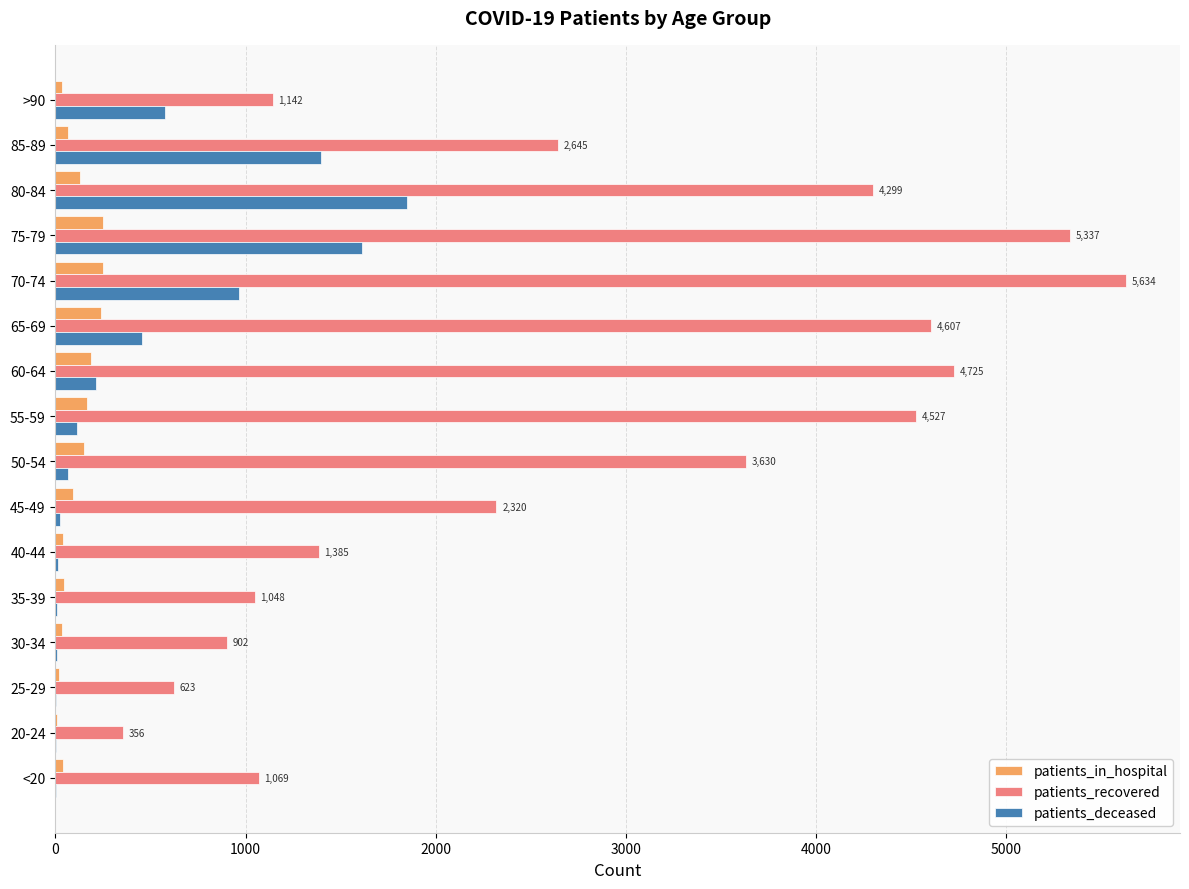

The value of patients_deceased at 80-84 is 757. True or false?

False